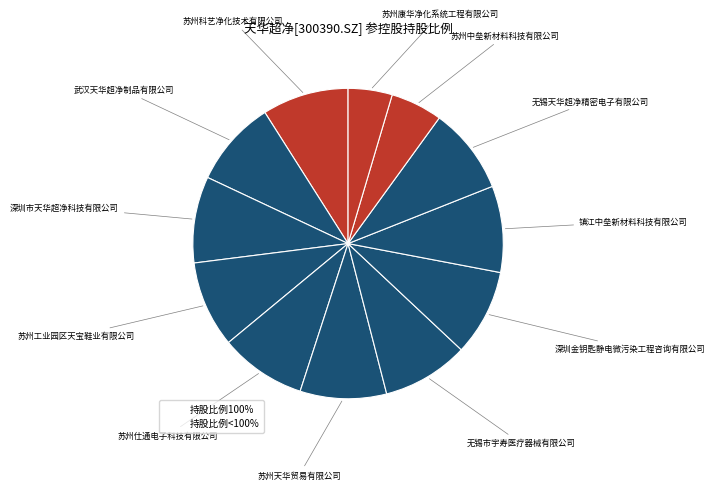

How many segments does this pie chart have?

12